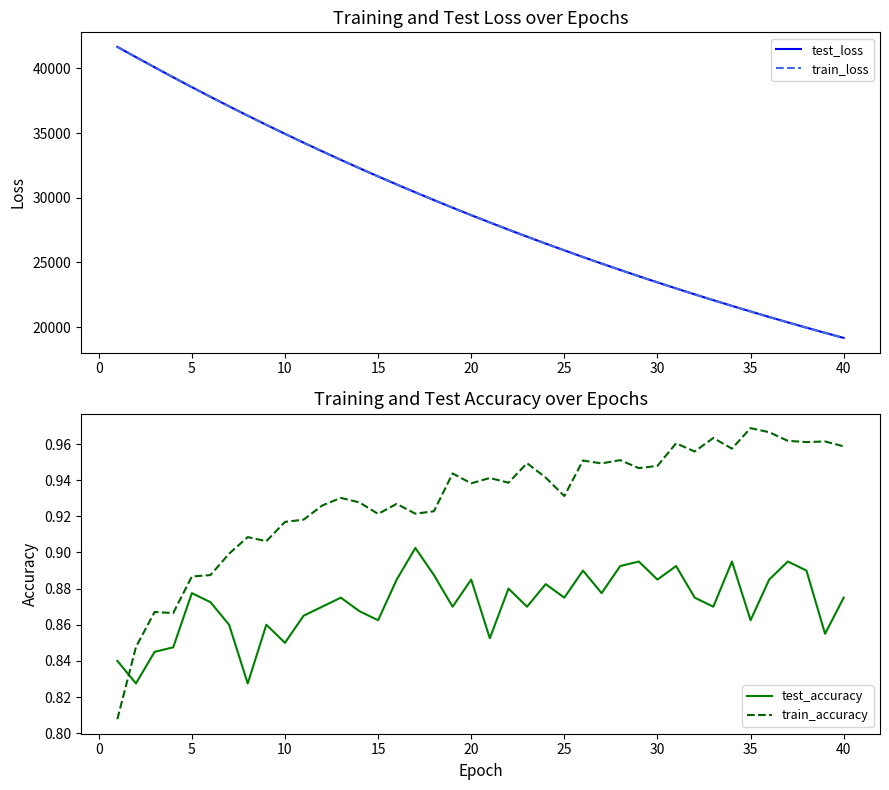

Reading left to right, extract all data points from this chart.

test_loss: 41669.6	40877.8	40093.0	39319.7	38557.2	37809.9	37074.4	36352.5	35643.2	34946.9	34263.5	33592.9	32934.3	32287.7	31654.2	31031.9	30421.3	29822.9	29235.2	28658.8	28093.0	27538.0	26993.0	26459.4	25935.1	25420.6	24916.2	24420.9	23935.5	23459.2	22991.5	22533.1	22083.1	21641.3	21208.2	20783.5	20366.6	19957.6	19556.4	19162.7
train_loss: 41671.3	40877.3	40092.7	39318.7	38556.9	37808.0	37073.4	36350.7	35642.2	34945.2	34261.6	33590.8	32932.2	32286.4	31652.5	31030.4	30420.1	29821.4	29233.2	28657.3	28091.1	27536.4	26991.7	26457.7	25933.6	25419.3	24914.9	24419.9	23934.4	23457.9	22990.3	22531.8	22081.8	21640.5	21207.3	20782.4	20365.7	19956.7	19555.5	19161.9
test_accuracy: 0.8	0.8	0.8	0.8	0.9	0.9	0.9	0.8	0.9	0.8	0.9	0.9	0.9	0.9	0.9	0.9	0.9	0.9	0.9	0.9	0.9	0.9	0.9	0.9	0.9	0.9	0.9	0.9	0.9	0.9	0.9	0.9	0.9	0.9	0.9	0.9	0.9	0.9	0.9	0.9
train_accuracy: 0.8	0.8	0.9	0.9	0.9	0.9	0.9	0.9	0.9	0.9	0.9	0.9	0.9	0.9	0.9	0.9	0.9	0.9	0.9	0.9	0.9	0.9	0.9	0.9	0.9	1.0	0.9	1.0	0.9	0.9	1.0	1.0	1.0	1.0	1.0	1.0	1.0	1.0	1.0	1.0